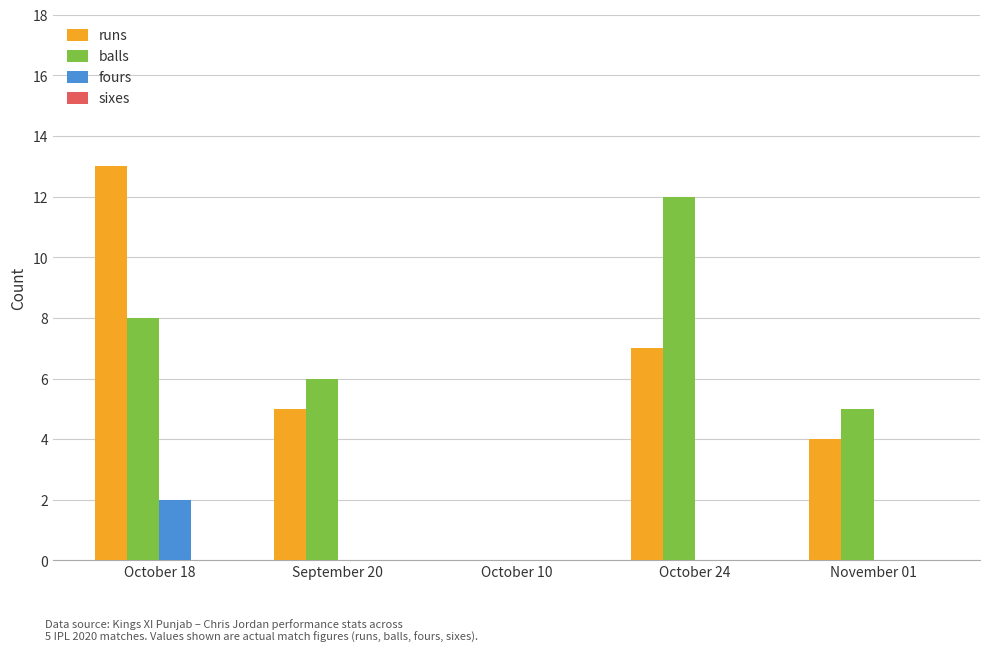

What is the sum of the runs values at October 18 and November 01?

17